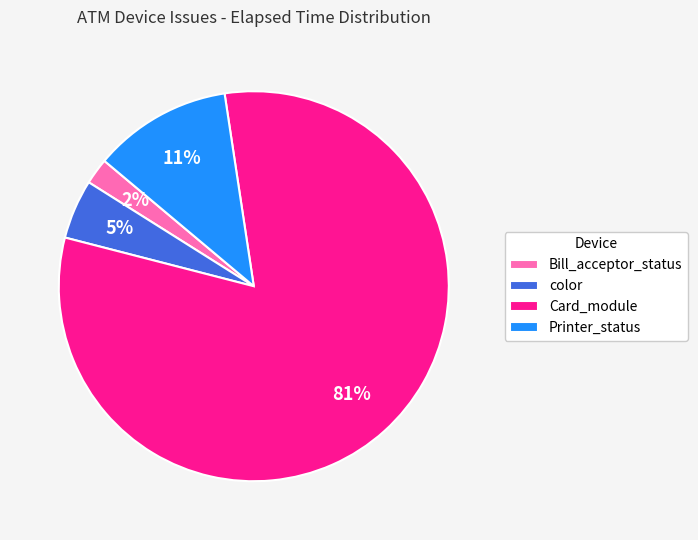

To the nearest percent, what is the average slice percentage?

25%